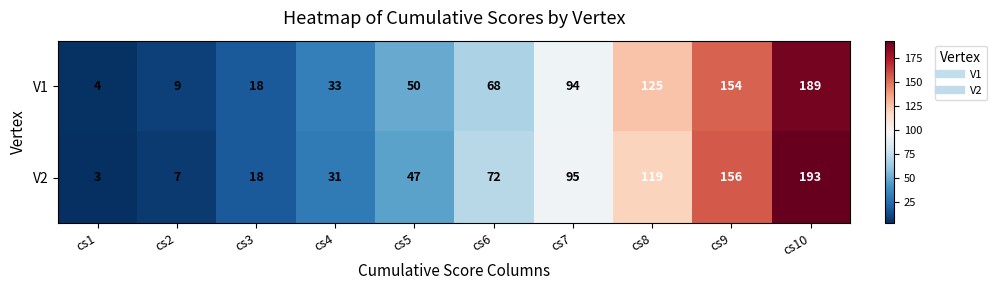

Reading left to right, extract all data points from this chart.

V1: cs1=4	cs2=9	cs3=18	cs4=33	cs5=50	cs6=68	cs7=94	cs8=125	cs9=154	cs10=189
V2: cs1=3	cs2=7	cs3=18	cs4=31	cs5=47	cs6=72	cs7=95	cs8=119	cs9=156	cs10=193